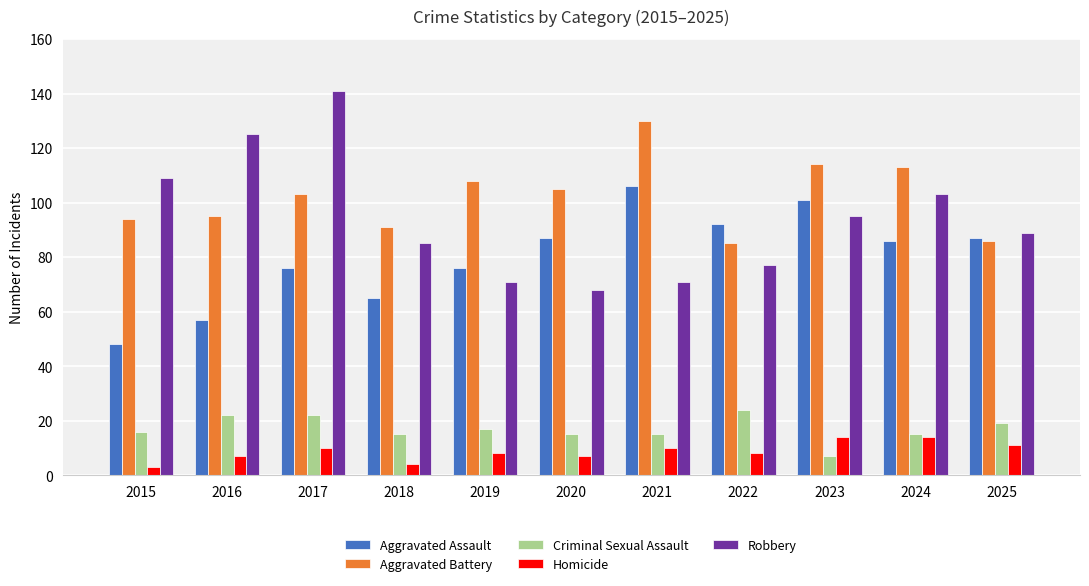

At which label does Robbery first exceed 89?

2015